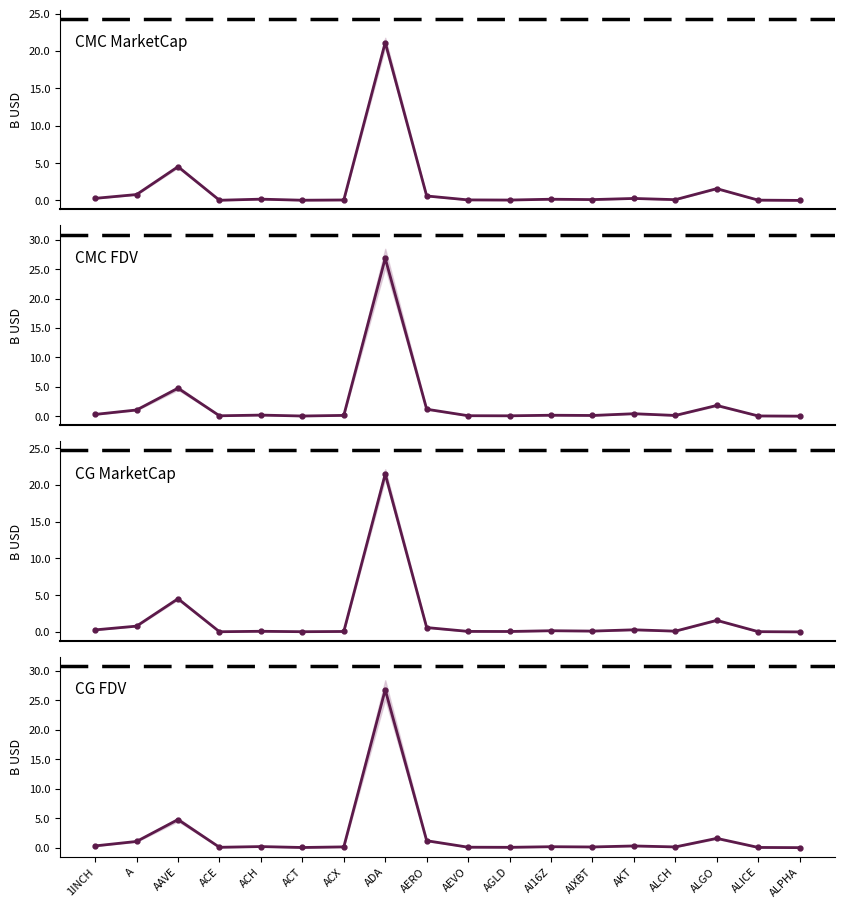

Reading left to right, extract all data points from this chart.

CMC MarketCap: 1INCH=0.3	A=0.8	AAVE=4.5	ACE=0.0	ACH=0.2	ACT=0.0	ACX=0.1	ADA=21.1	AERO=0.6	AEVO=0.1	AGLD=0.1	AI16Z=0.2	AIXBT=0.1	AKT=0.3	ALCH=0.1	ALGO=1.6	ALICE=0.0	ALPHA=0.0
CMC FDV: 1INCH=0.3	A=1.1	AAVE=4.8	ACE=0.1	ACH=0.2	ACT=0.0	ACX=0.1	ADA=26.9	AERO=1.2	AEVO=0.1	AGLD=0.1	AI16Z=0.2	AIXBT=0.1	AKT=0.4	ALCH=0.1	ALGO=1.8	ALICE=0.0	ALPHA=0.0
CG MarketCap: 1INCH=0.3	A=0.8	AAVE=4.5	ACE=0.0	ACH=0.1	ACT=0.0	ACX=0.1	ADA=21.5	AERO=0.6	AEVO=0.1	AGLD=0.1	AI16Z=0.2	AIXBT=0.1	AKT=0.3	ALCH=0.1	ALGO=1.6	ALICE=0.0	ALPHA=0.0
CG FDV: 1INCH=0.3	A=1.1	AAVE=4.8	ACE=0.1	ACH=0.2	ACT=0.0	ACX=0.1	ADA=26.8	AERO=1.2	AEVO=0.1	AGLD=0.1	AI16Z=0.2	AIXBT=0.1	AKT=0.3	ALCH=0.1	ALGO=1.6	ALICE=0.0	ALPHA=0.0